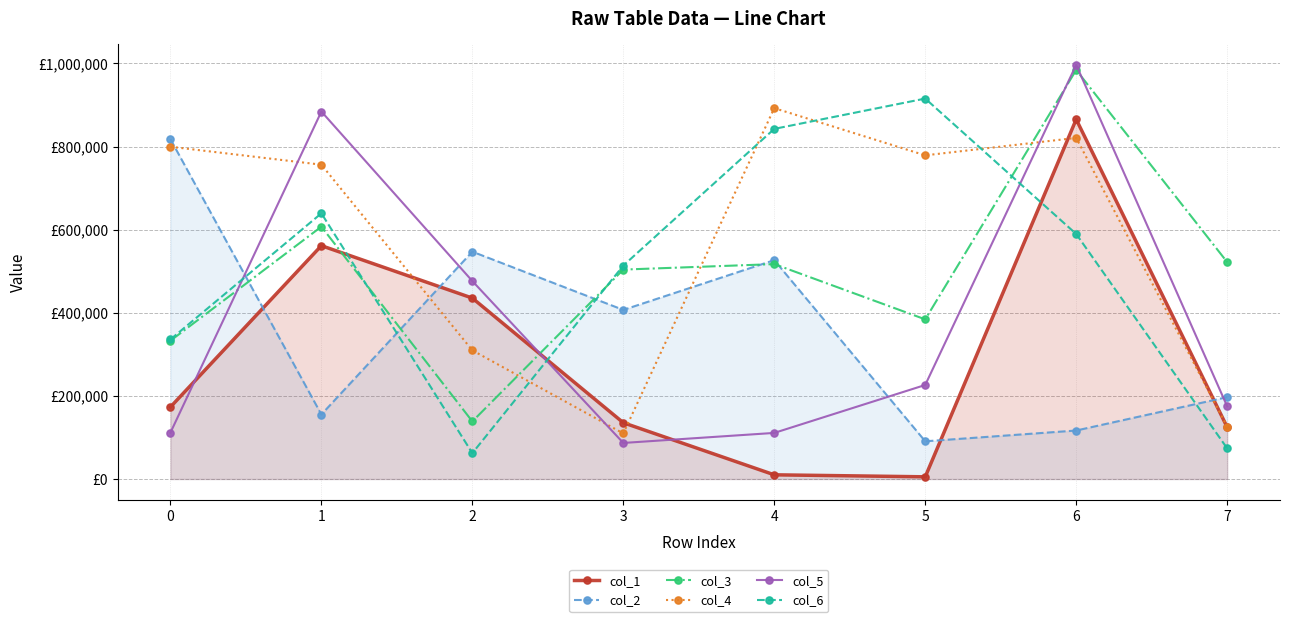

True or false: col_5 and col_3 intersect in this chart.

True